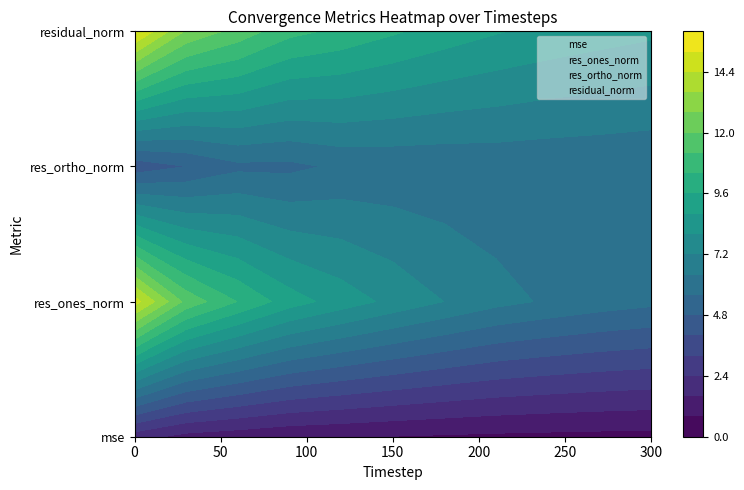

Is the value of res_ortho_norm at 15 greater than the value of residual_norm at 13?

No